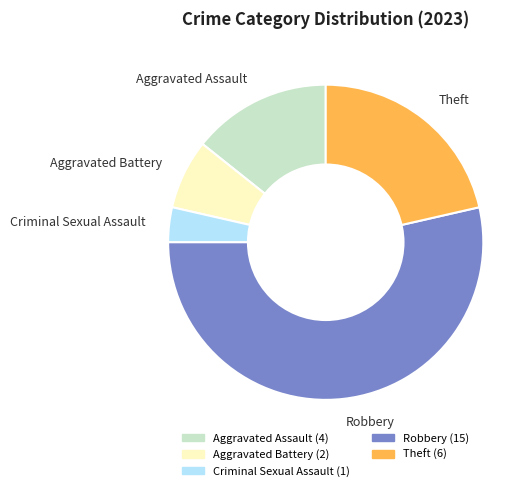

What is the majority slice?

Robbery